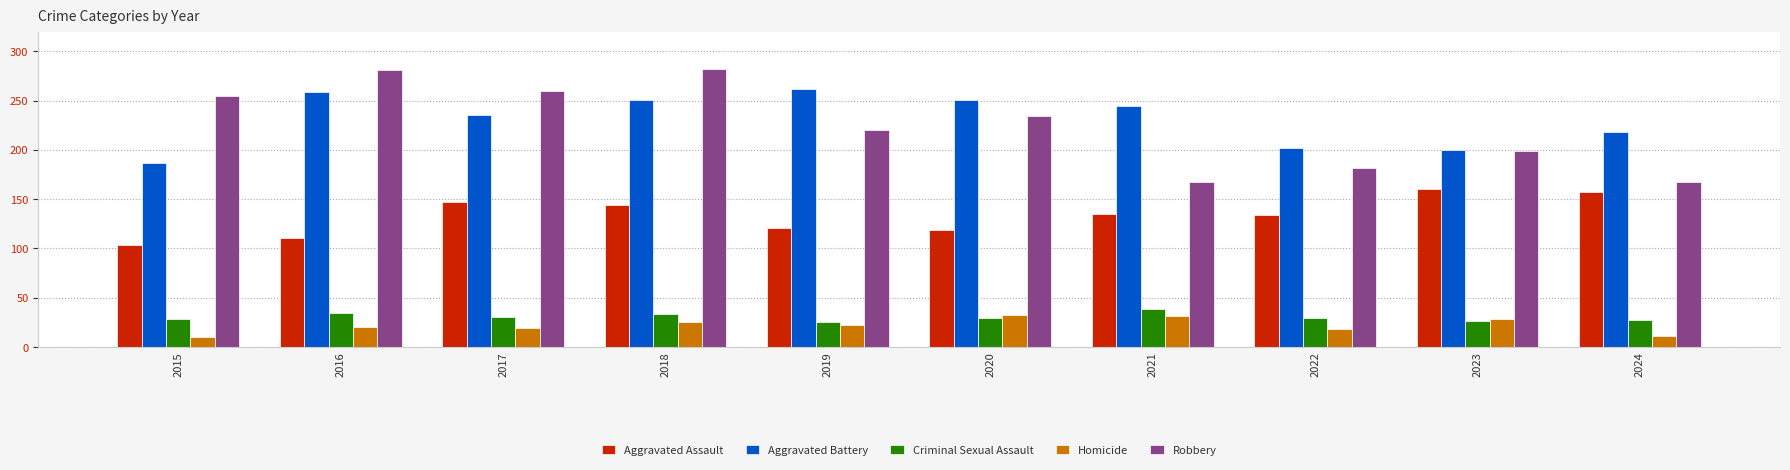

Which series has the widest spread of values?

Robbery